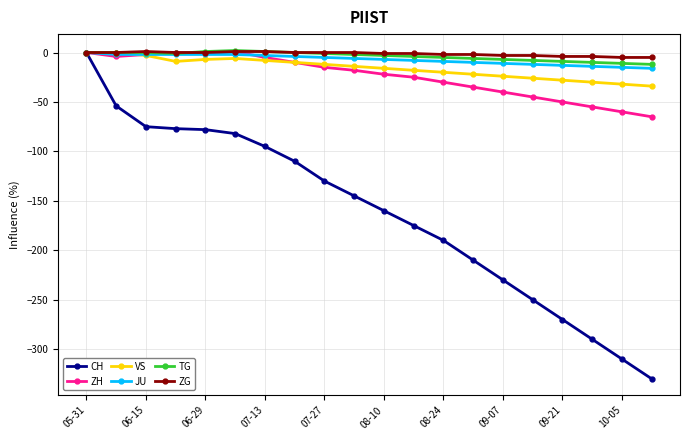

Which series has the largest range (max minus min)?

CH